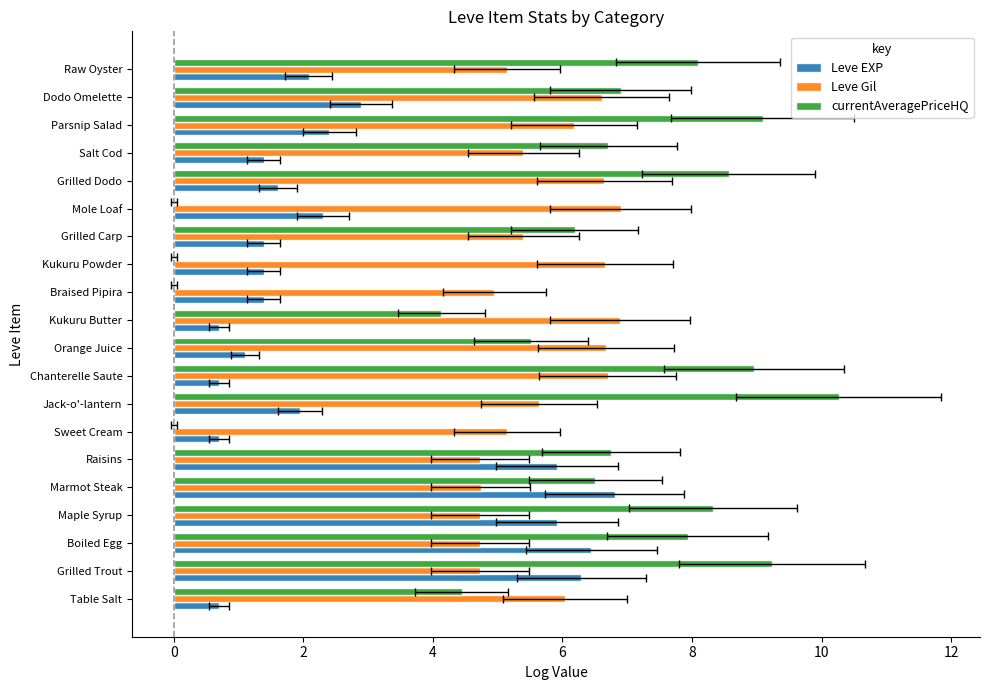

Reading left to right, transcribe all the data shown in this chart.

Leve EXP: 0.7	6.3	6.4	5.9	6.8	5.9	0.7	1.9	0.7	1.1	0.7	1.4	1.4	1.4	2.3	1.6	1.4	2.4	2.9	2.1
Leve Gil: 6.0	4.7	4.7	4.7	4.7	4.7	5.1	5.6	6.7	6.7	6.9	4.9	6.7	5.4	6.9	6.6	5.4	6.2	6.6	5.1
currentAveragePriceHQ: 4.4	9.2	7.9	8.3	6.5	6.8	0.0	10.3	9.0	5.5	4.1	0.0	0.0	6.2	0.0	8.6	6.7	9.1	6.9	8.1